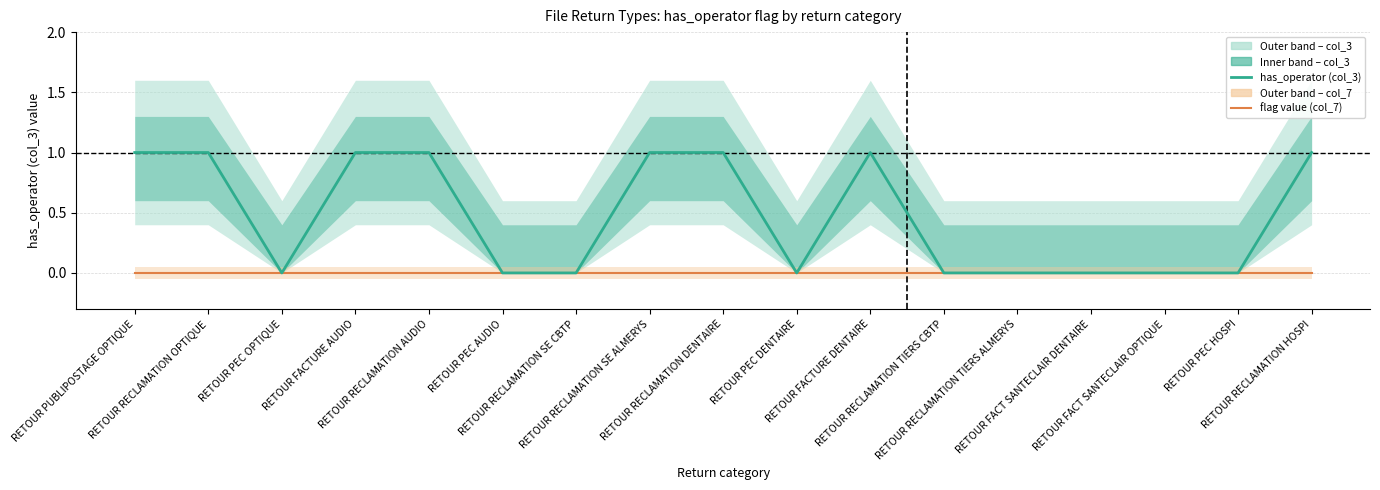

Rank the series by their average value, from lowest to highest.

flag value (col_7), has_operator (col_3)